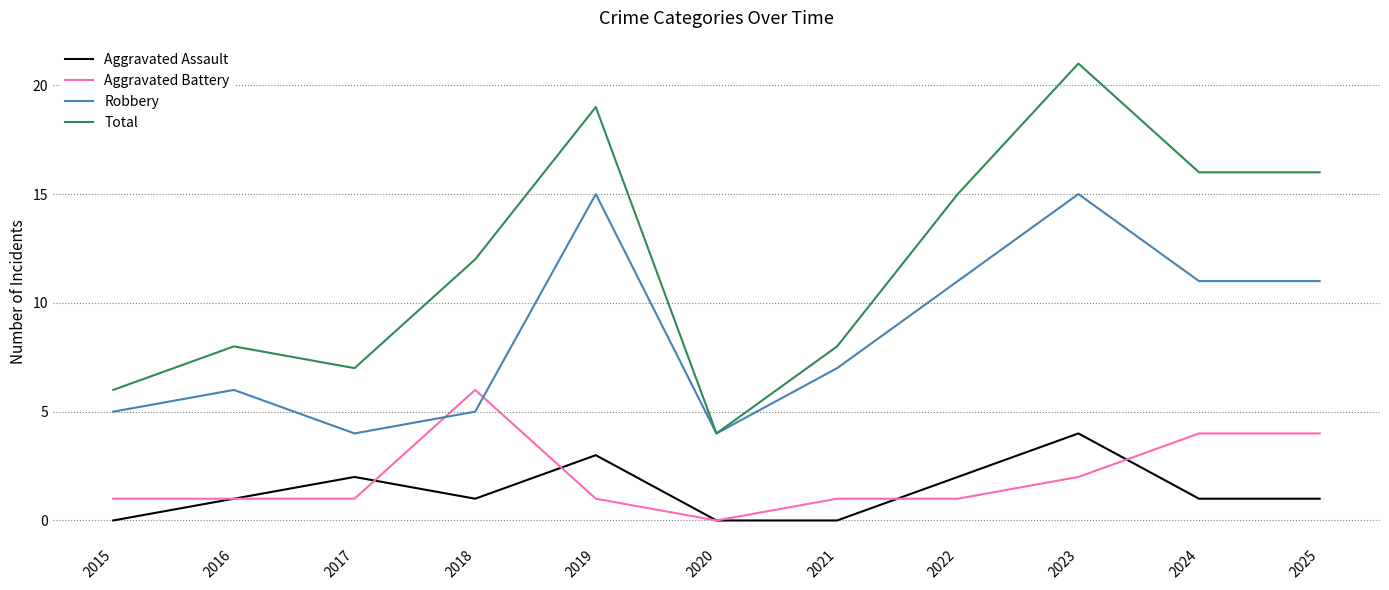

True or false: Total and Aggravated Assault intersect in this chart.

False